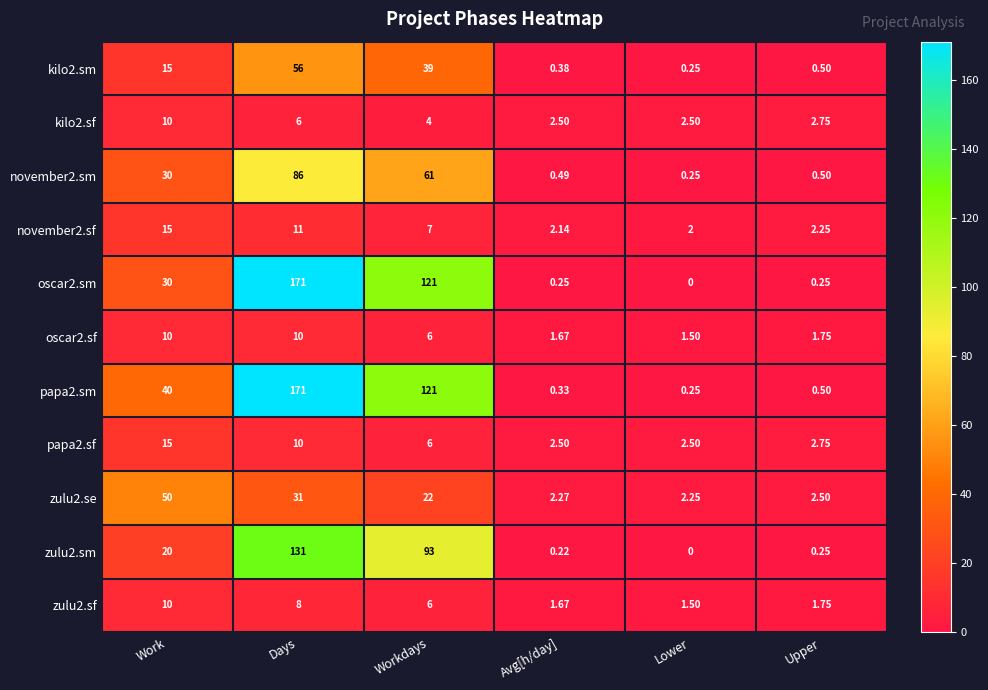

At which label does zulu2.se first exceed 22?

Work